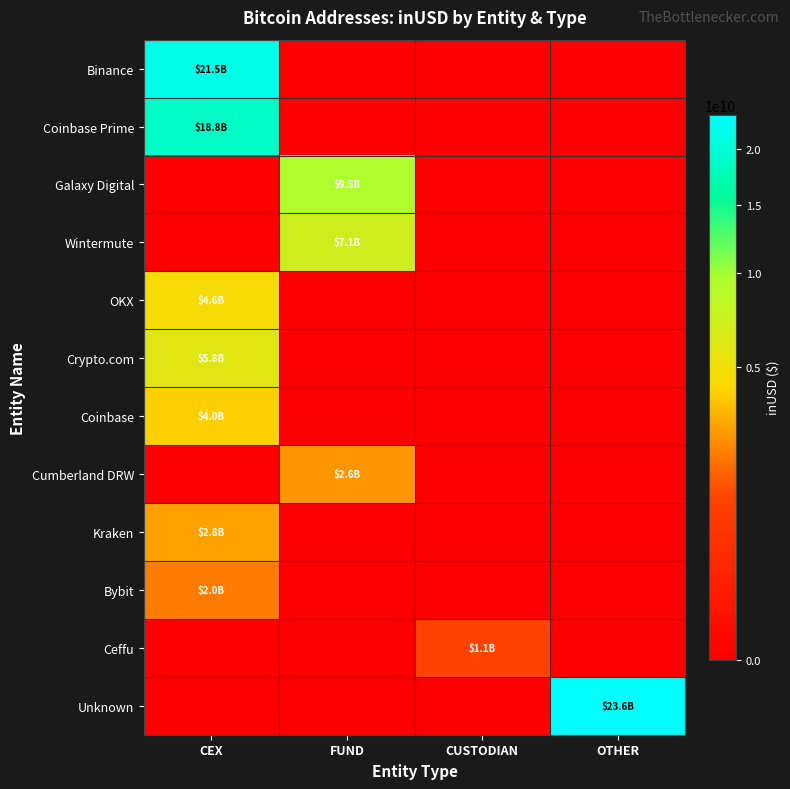

At how many categories does at least one series exceed 9270131332?

3